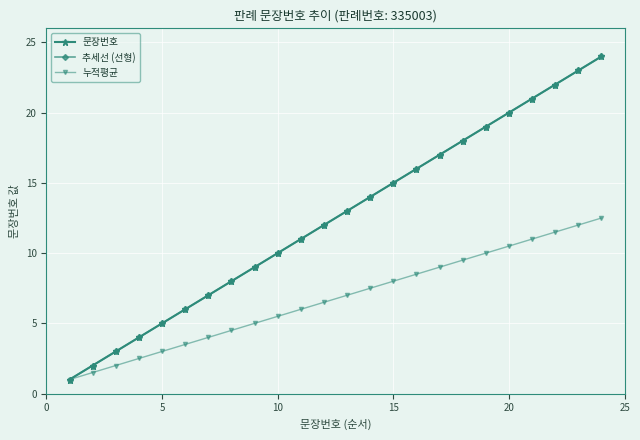

Is this an area chart (filled region under the line)?

No